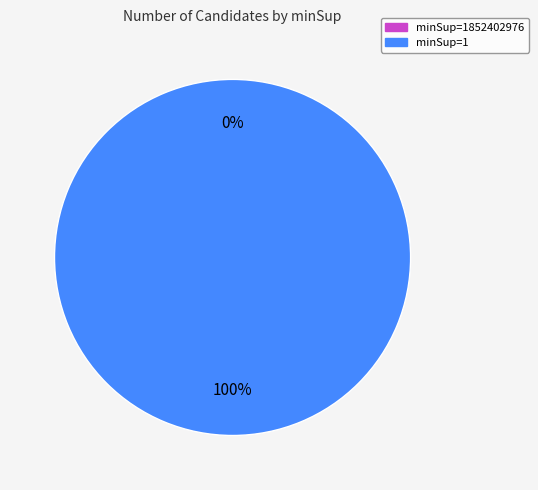

What is the smallest slice in the pie chart?

minSup=1852402976